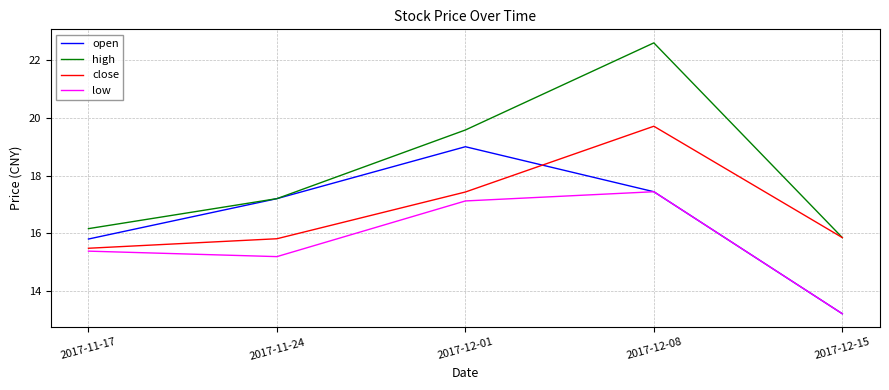

What position from the left is 2017-12-08?

4